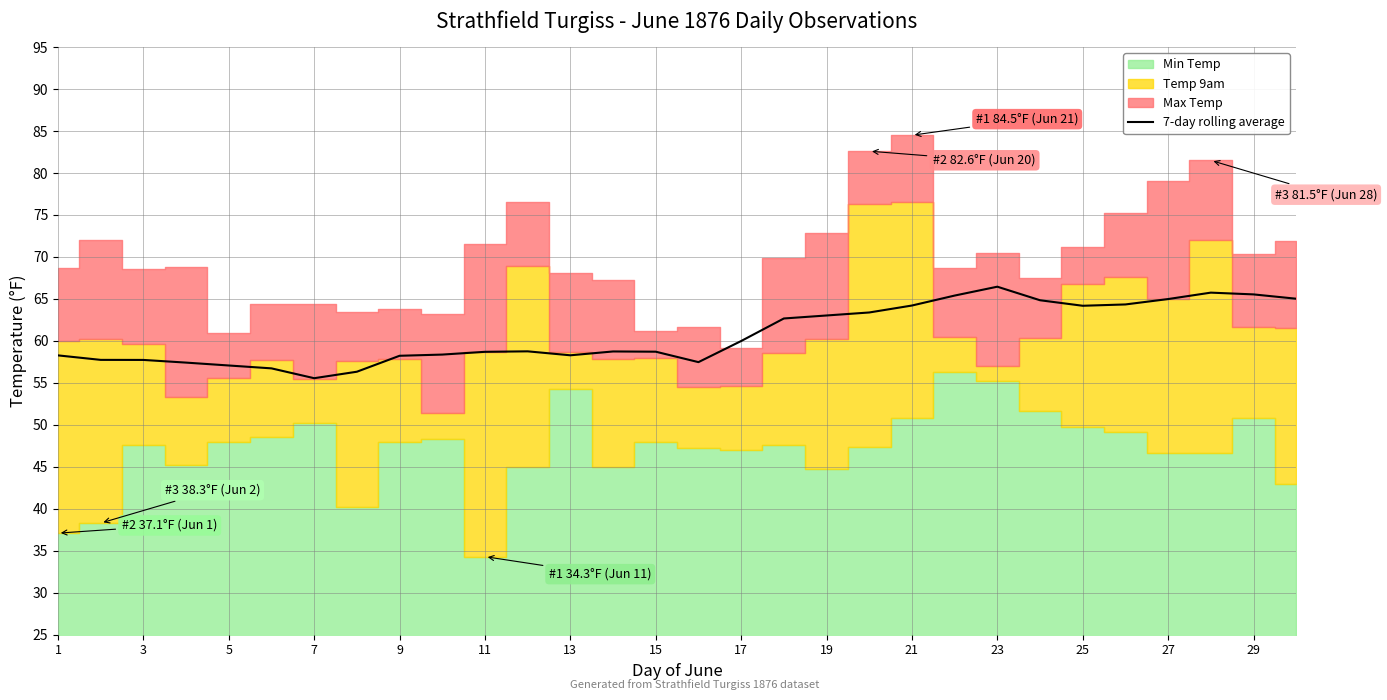

The 7-day rolling average series shows 58.7 at 15. True or false?

True